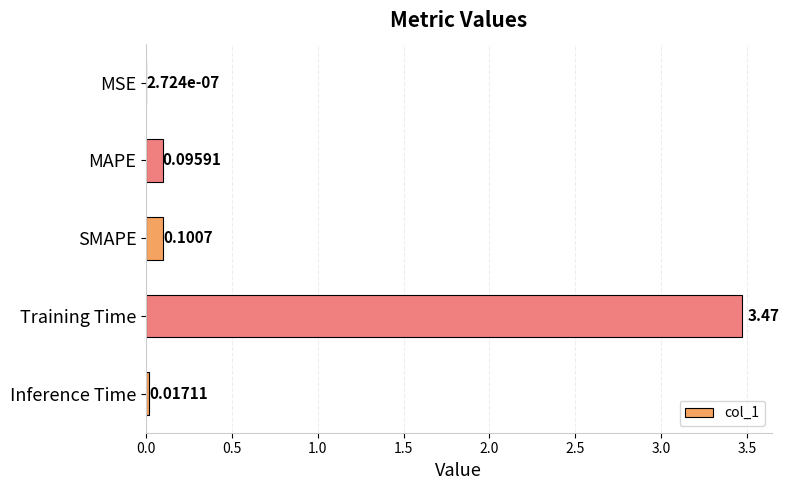

At which label is the value closest to 1?

SMAPE